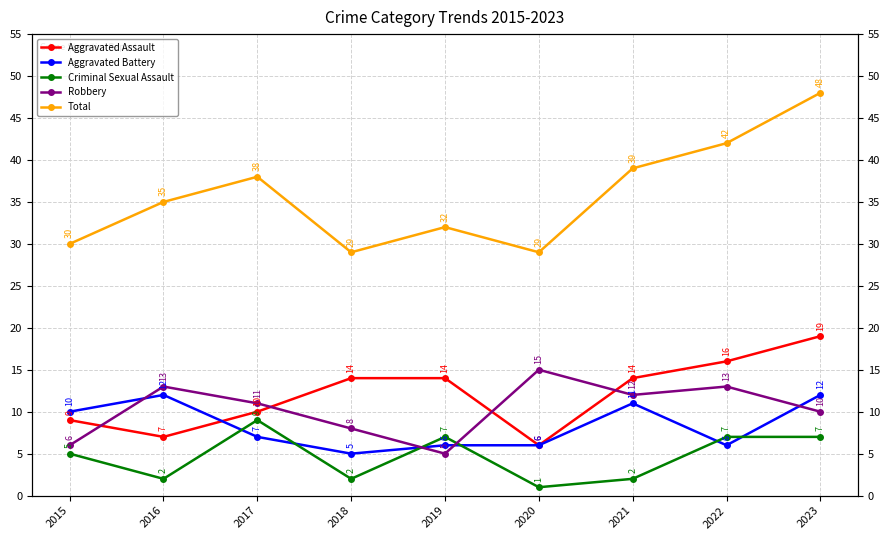

How many Aggravated Battery values are between 6 and 11?

6